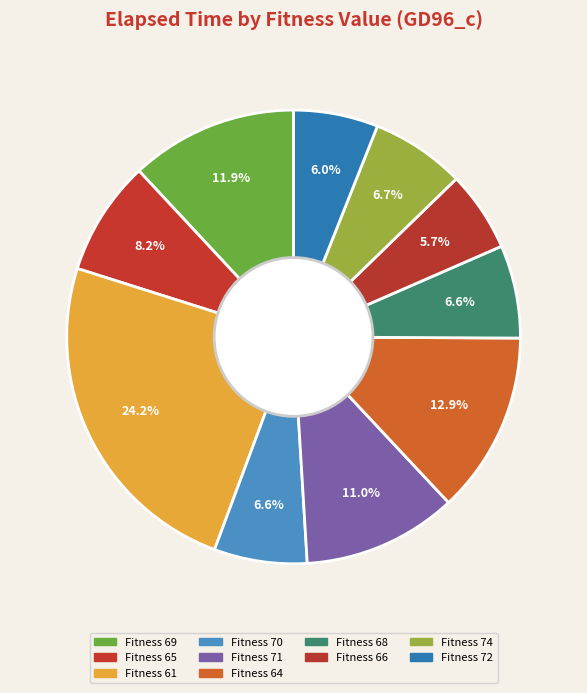

Count the number of slices in the pie.

10